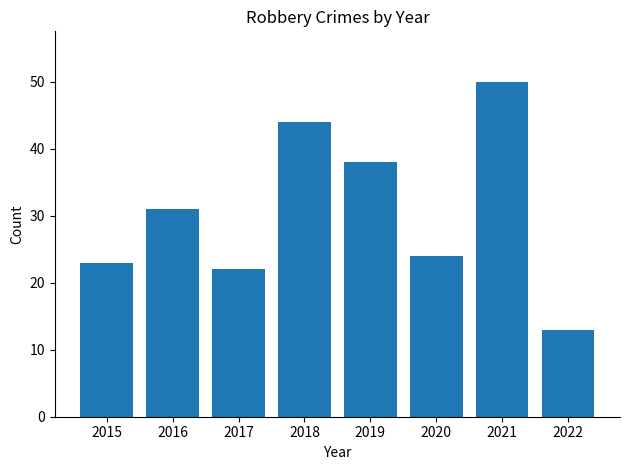

The value at 2015 is 34. True or false?

False